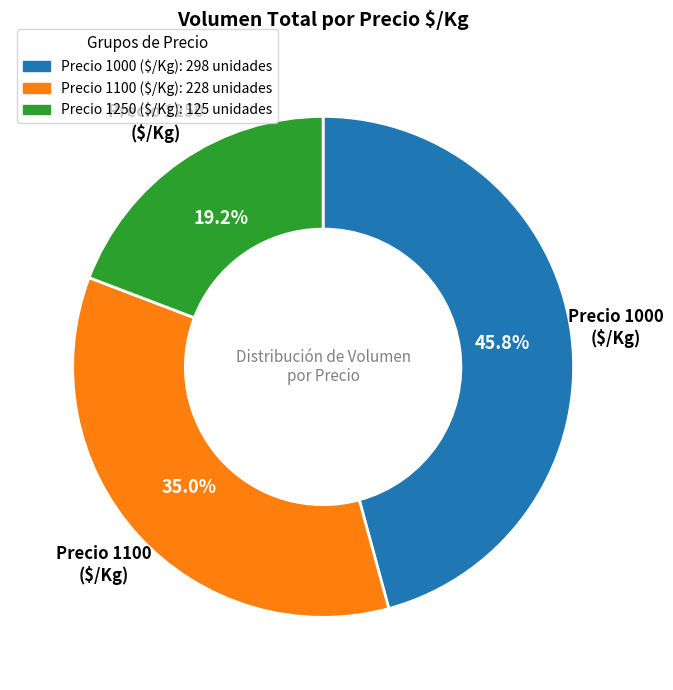

Is there a majority slice in this chart?

No